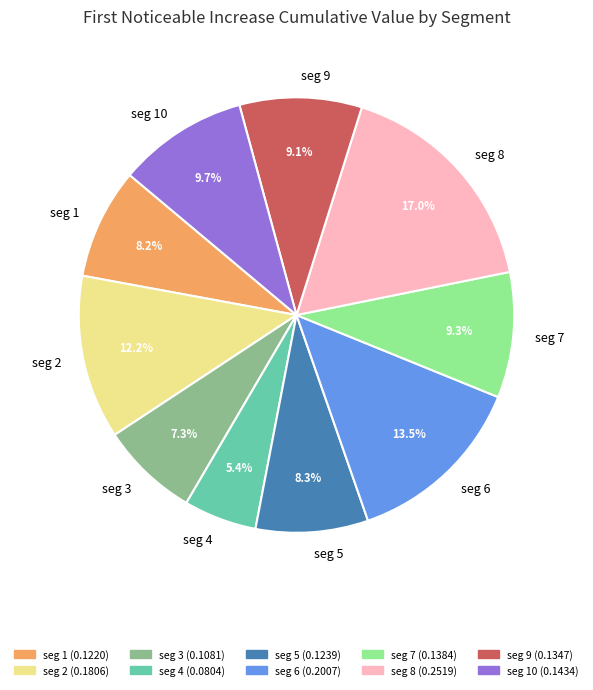

Does seg 3 represent more than half of the total?

No